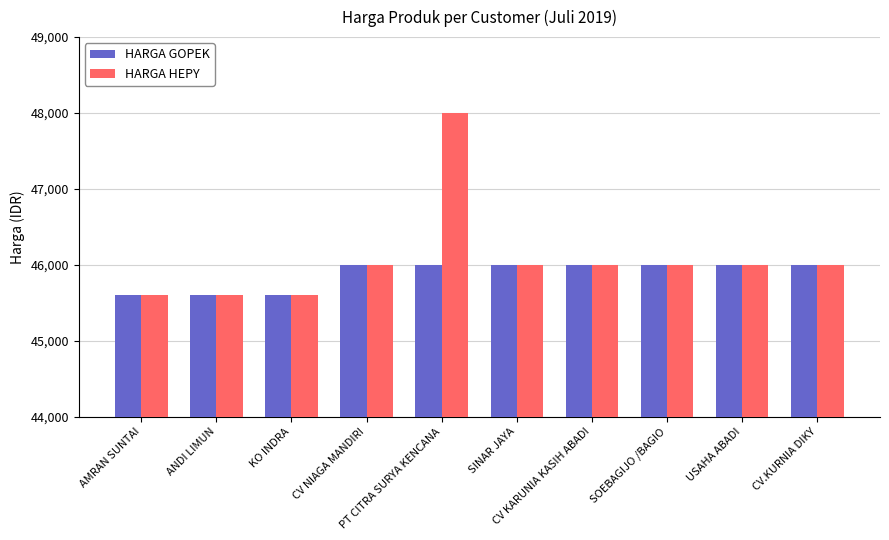

What is the highest value of the HARGA HEPY series?

48000